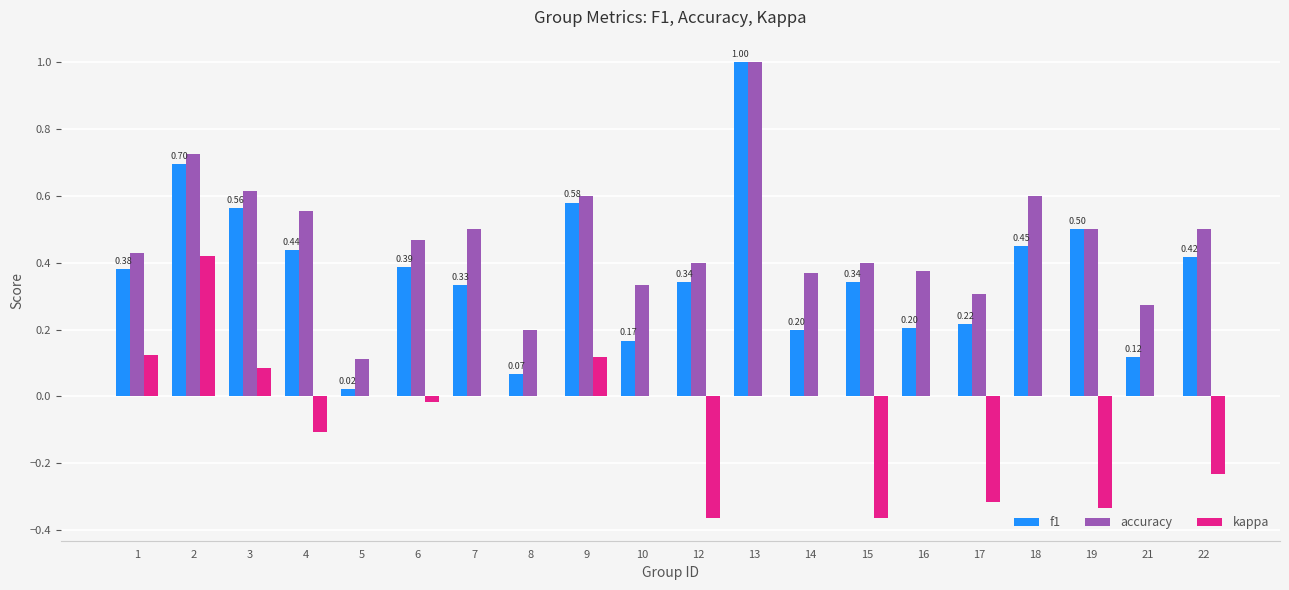

Are the bars horizontal?

No